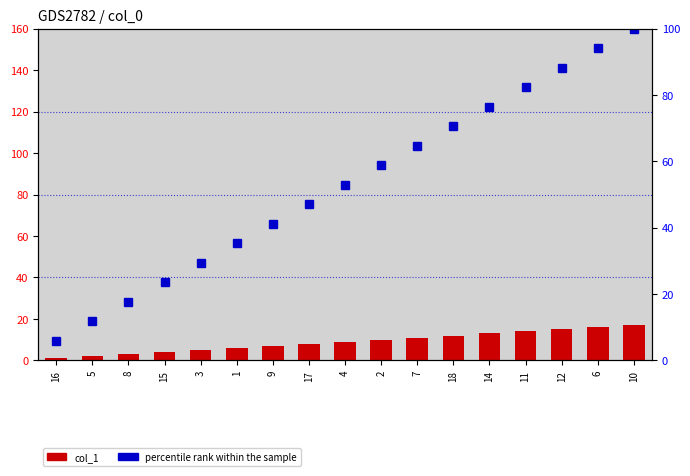

What is the sum of all percentile rank within the sample values?

900.0